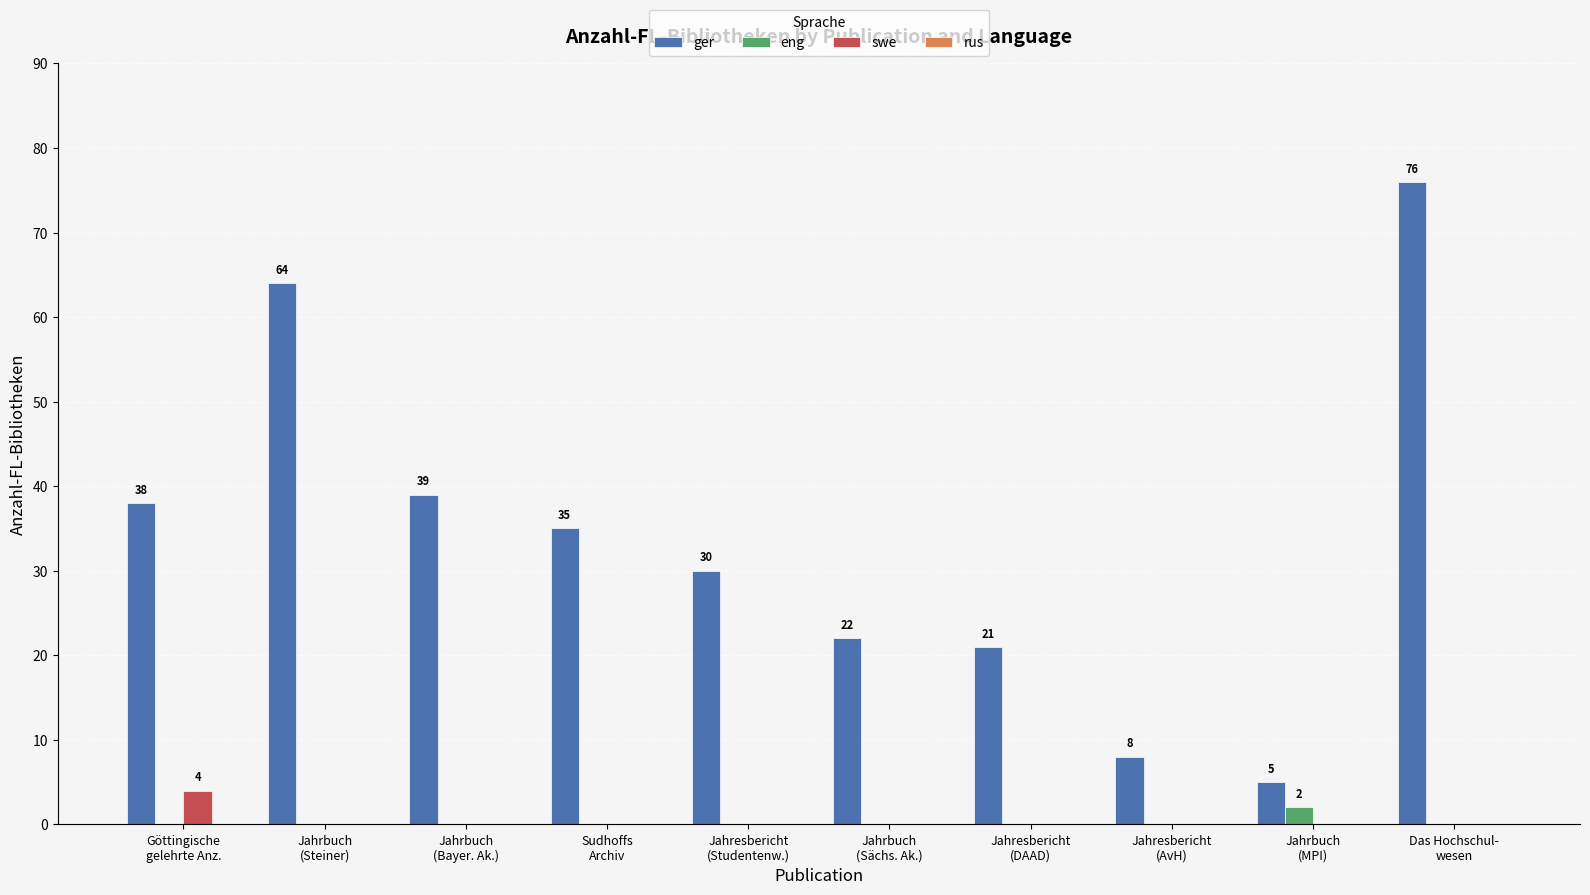

At which category is the sum across all series the highest?

Das Hochschul-
wesen